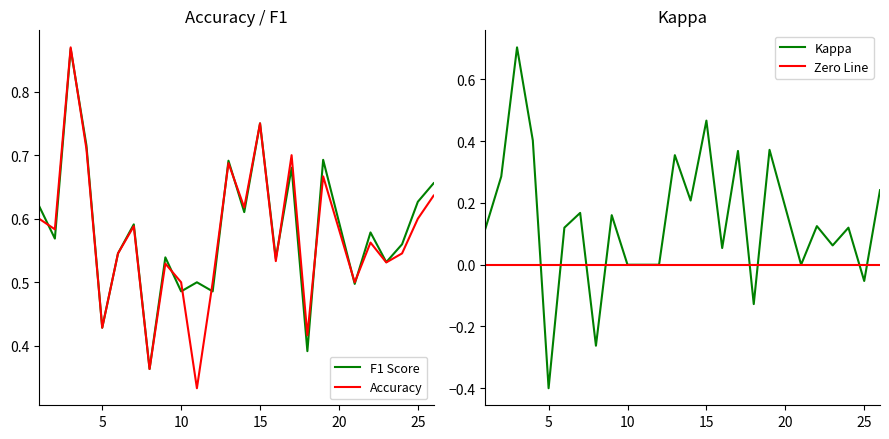

True or false: f1 and kappa cross at least once.

False